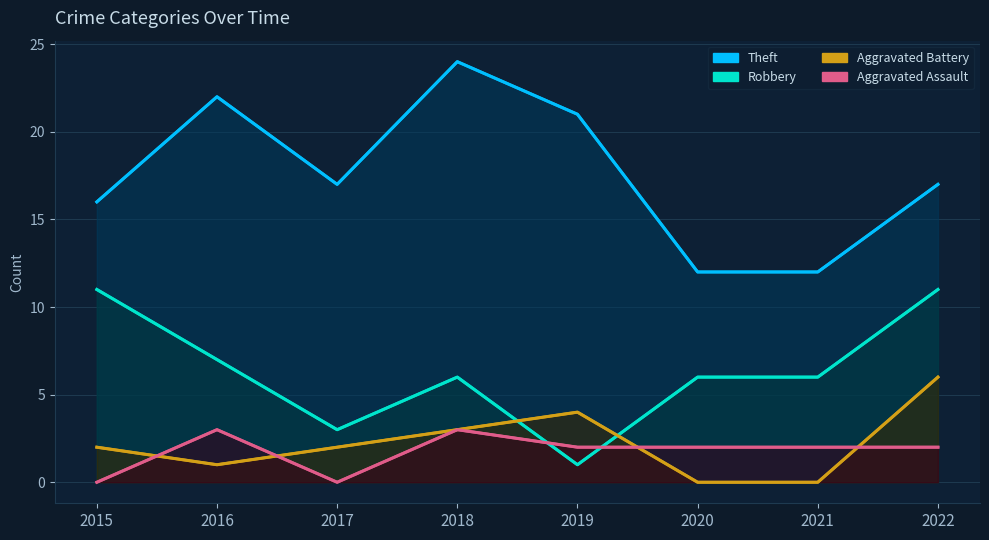

Is the value of Theft at 2021 greater than the value of Aggravated Assault at 2020?

Yes